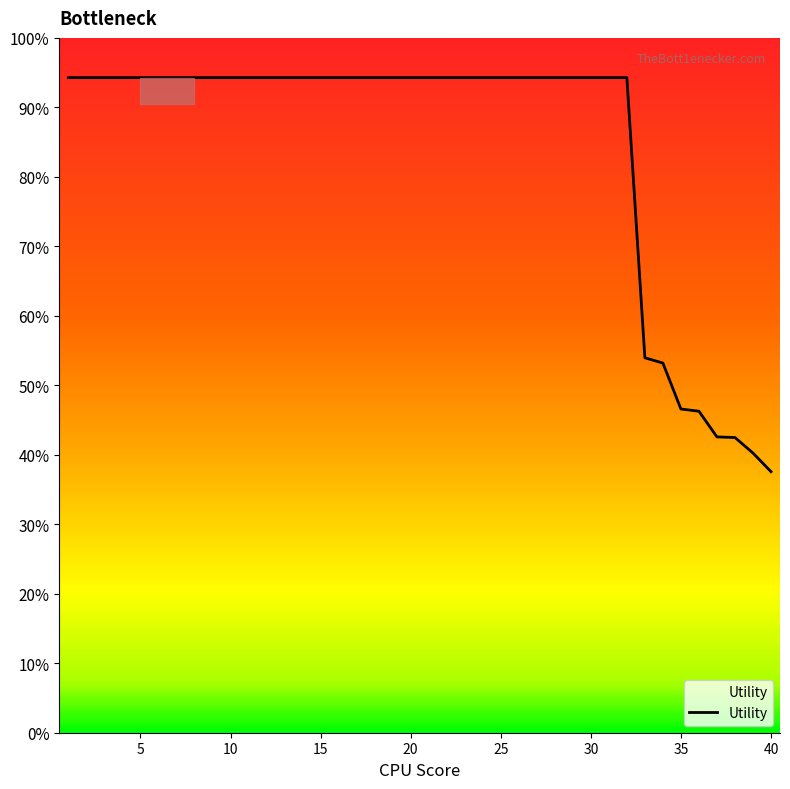

True or false: there are more than 2 points higher than both neighbors.

False